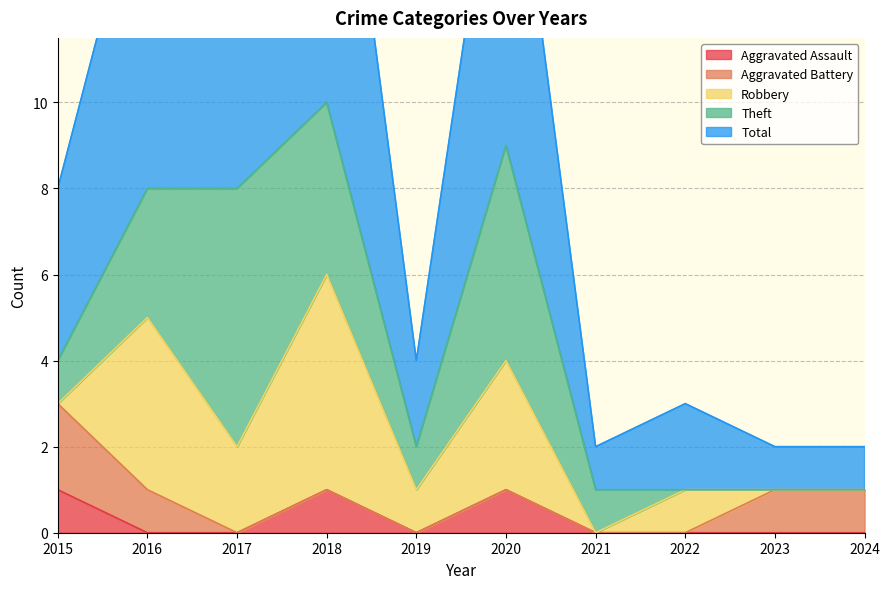

The Aggravated Battery series shows 1 at 2023. True or false?

False